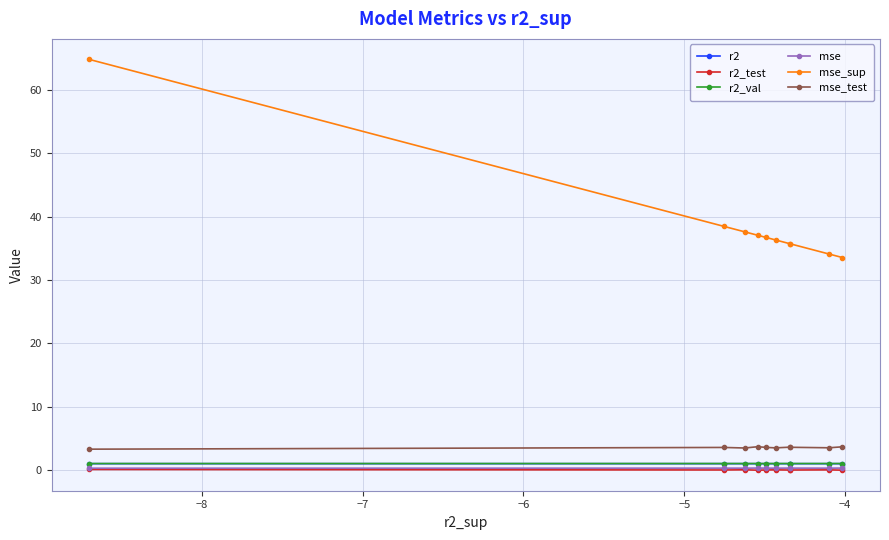

What is the value of the mse_sup point at the 5th from the left?

36.7